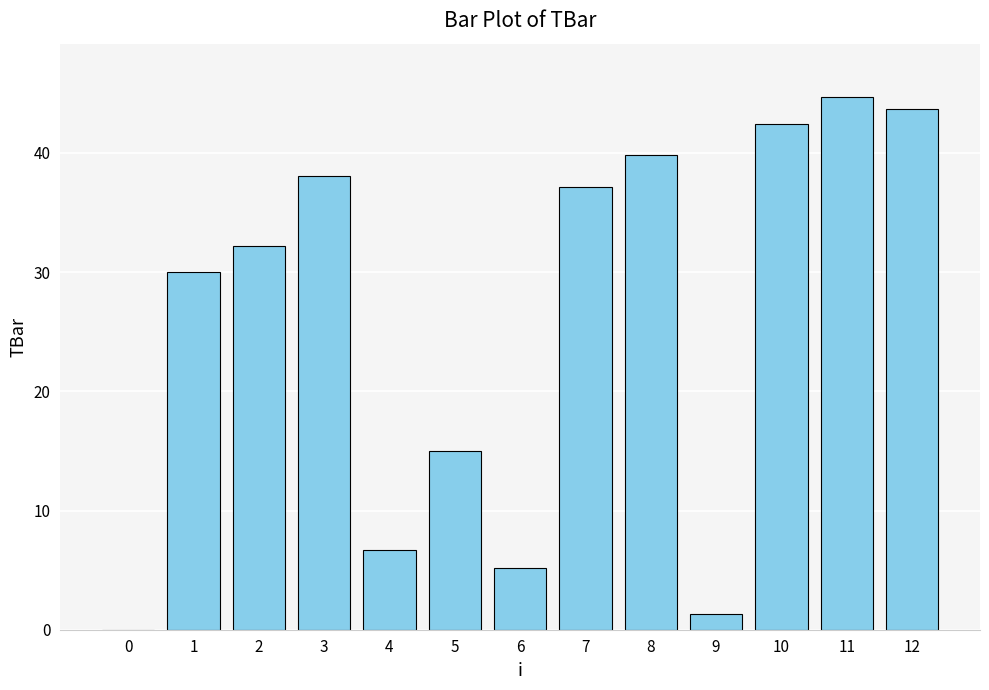

Reading right to left, list all the values displayed in this chart.

12=43.7	11=44.7	10=42.4	9=1.3	8=39.8	7=37.2	6=5.2	5=15.0	4=6.7	3=38.1	2=32.2	1=30.0	0=0.0